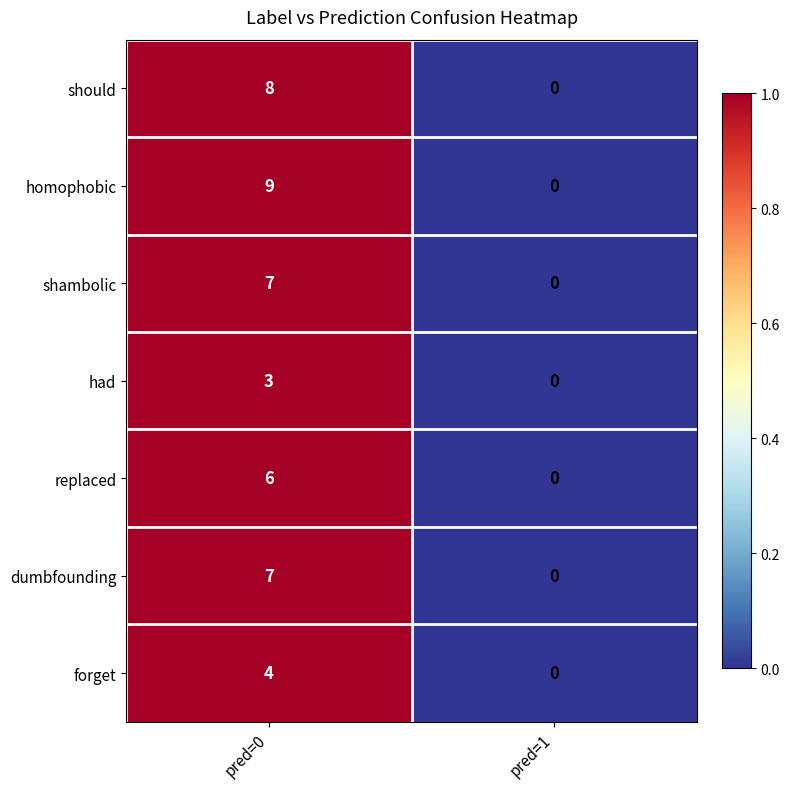

The should series shows 4 at pred=0. True or false?

False